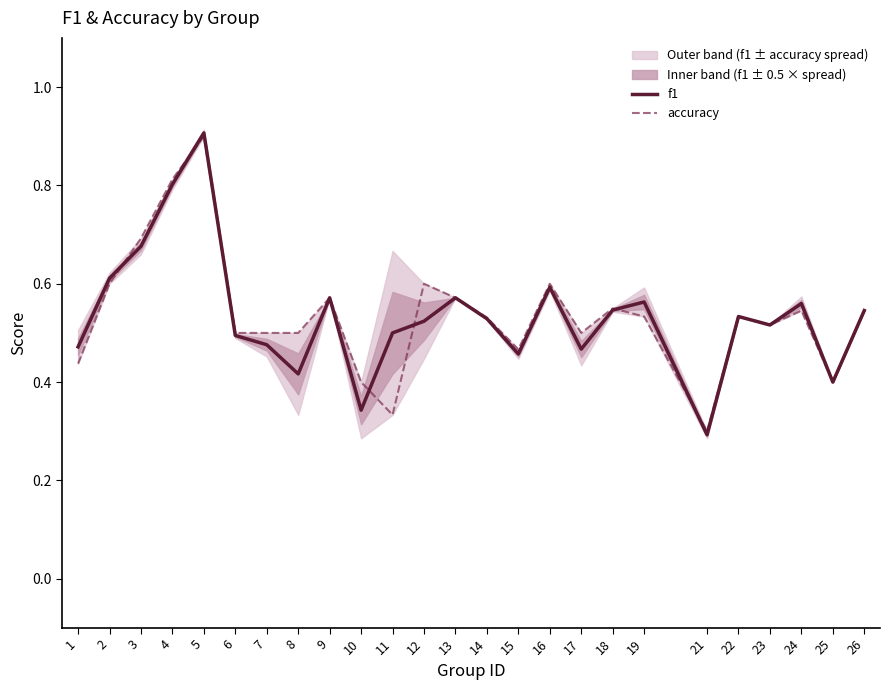

How many lines are shown in the chart?

2